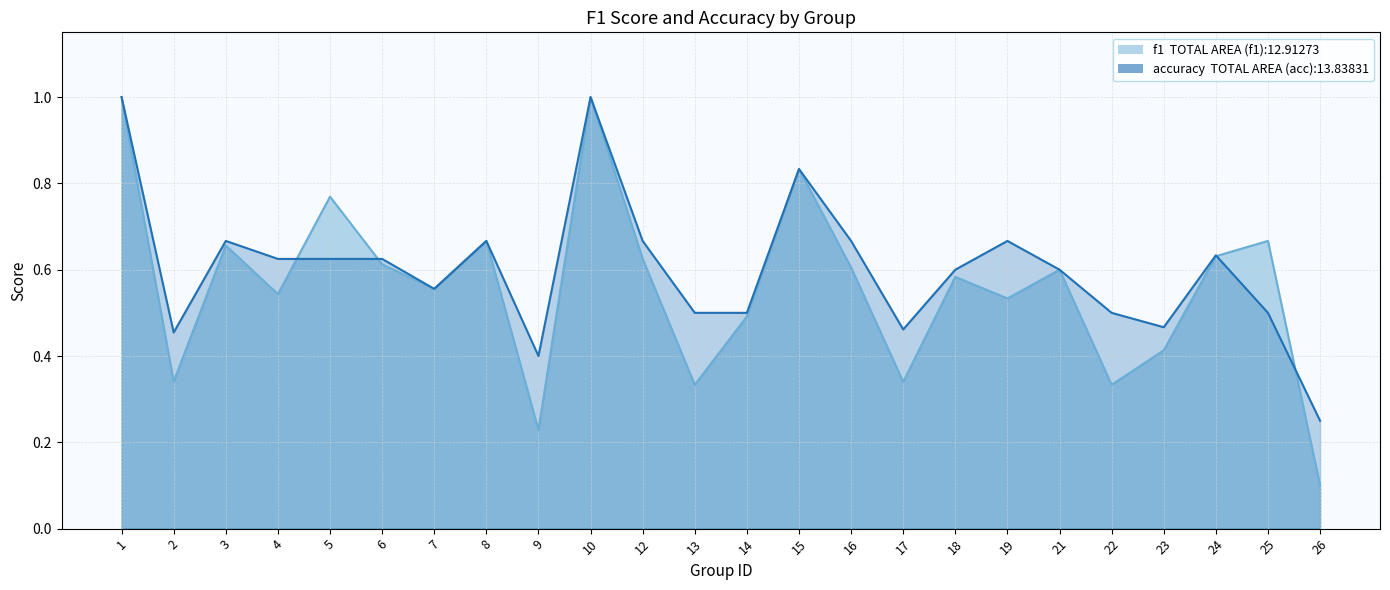

List the series in order of their peak value, lowest first.

f1, accuracy